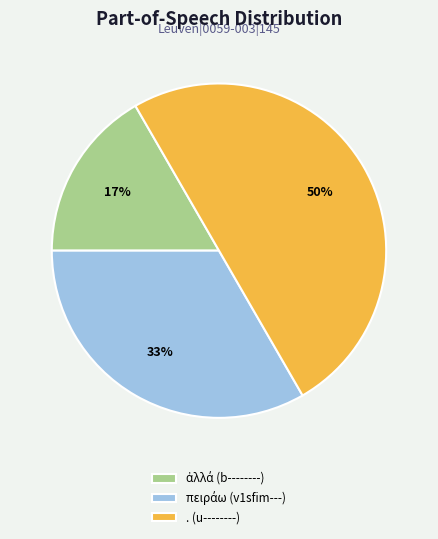

True or false: . (u--------) accounts for 50% of the total.

True